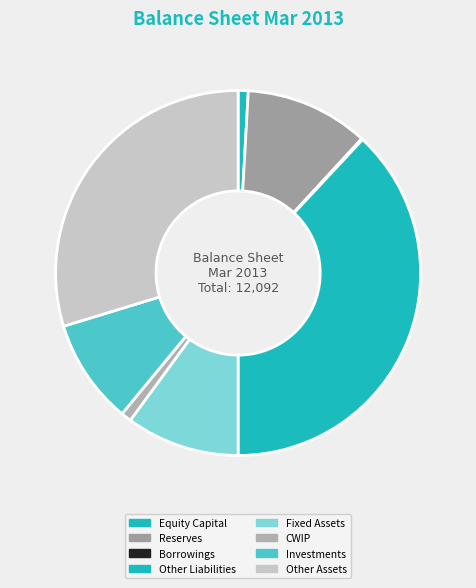

The Other Liabilities slice represents 46% of the pie. True or false?

False